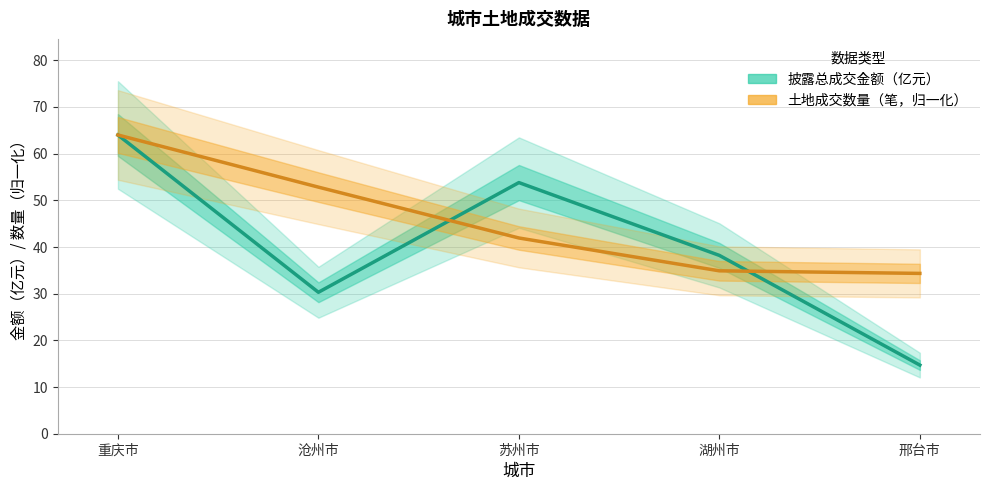

True or false: 披露总成交金额（亿元） has more than 2 points higher than both neighbors.

False